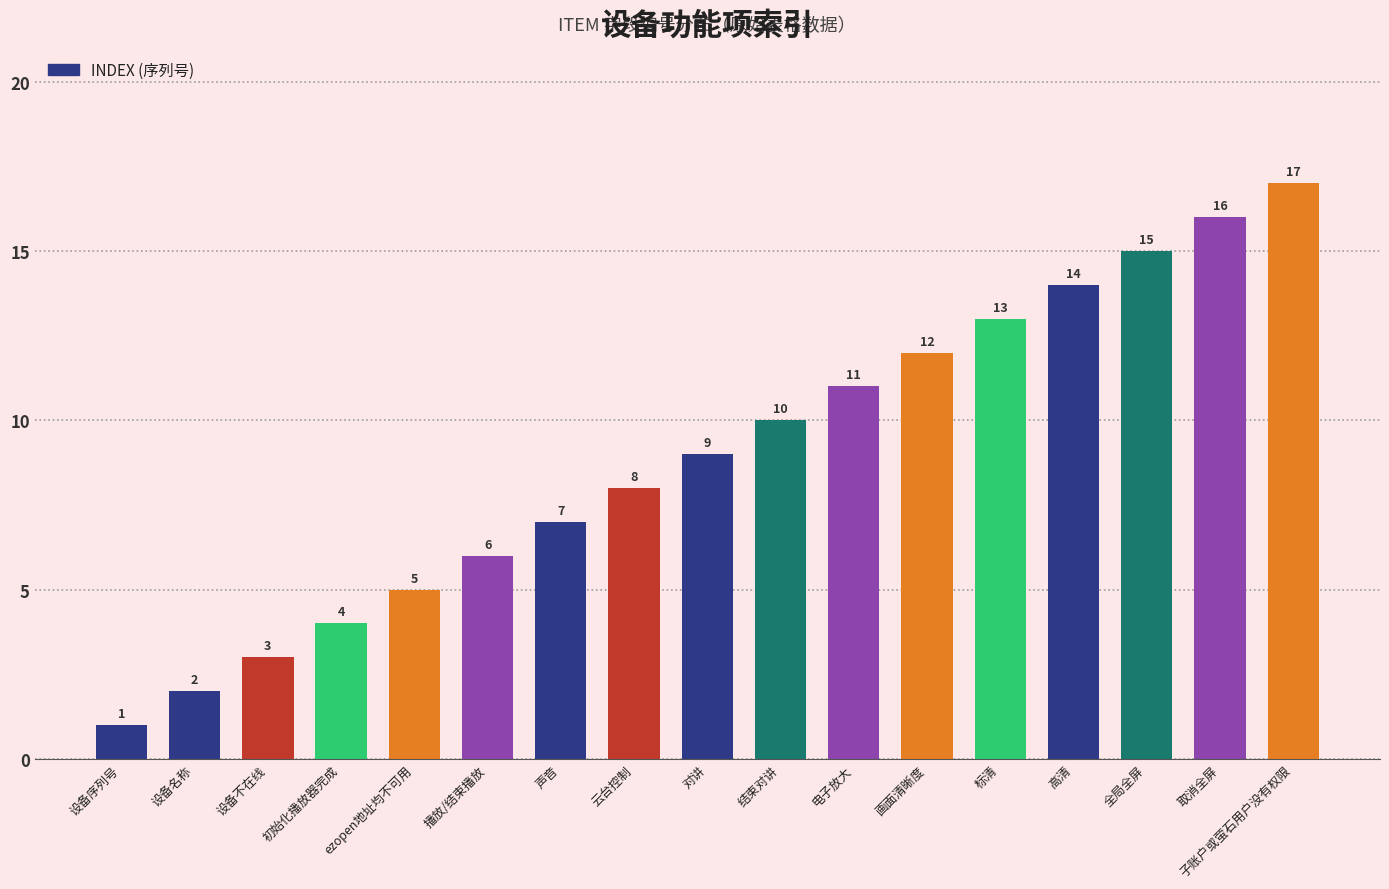

What is the difference between the maximum and minimum values?

16